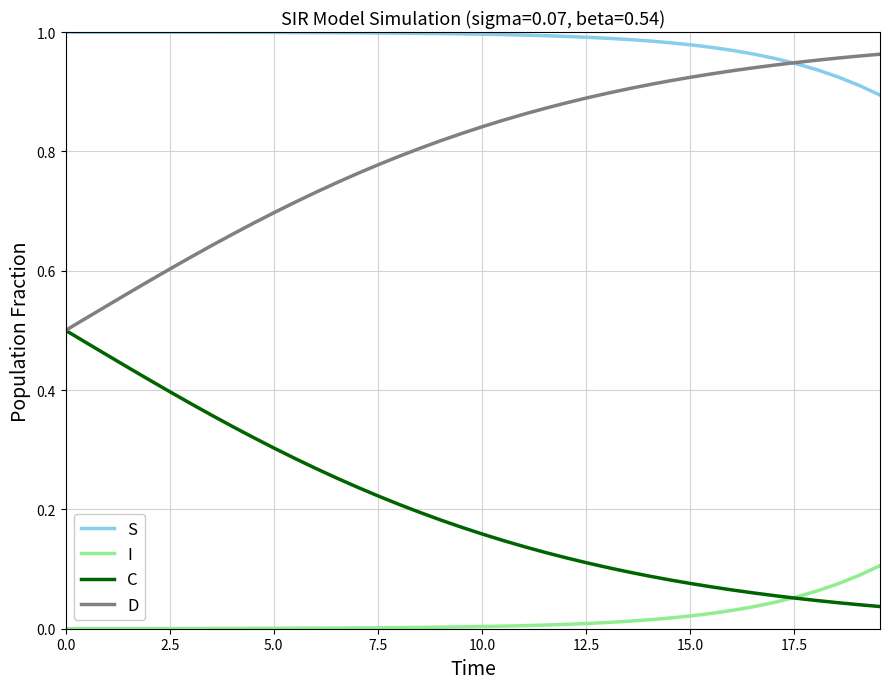

Which series has the largest total across all categories?

S